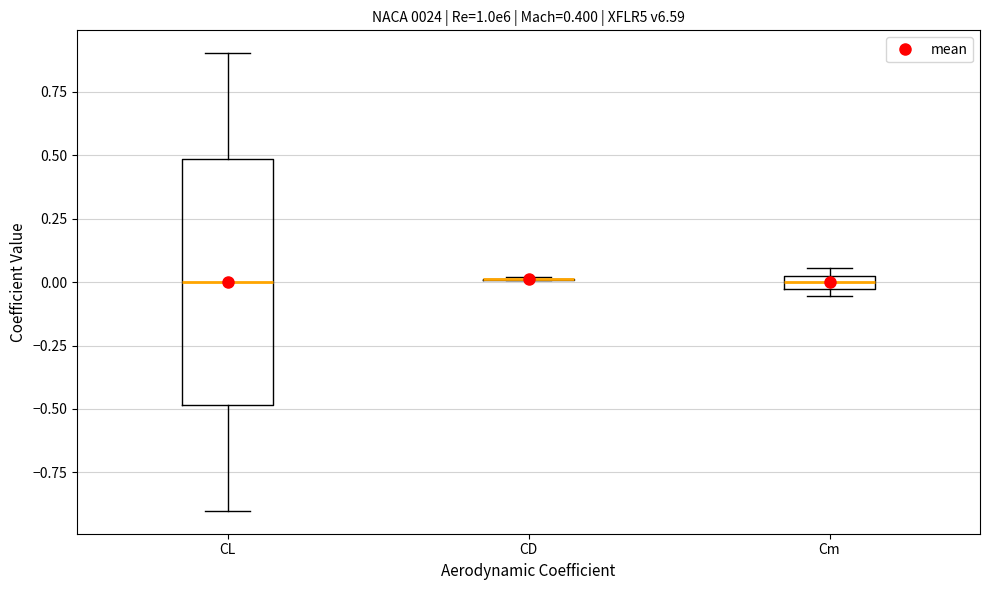

Which box is the tallest, from its lower edge to its upper edge?

CL